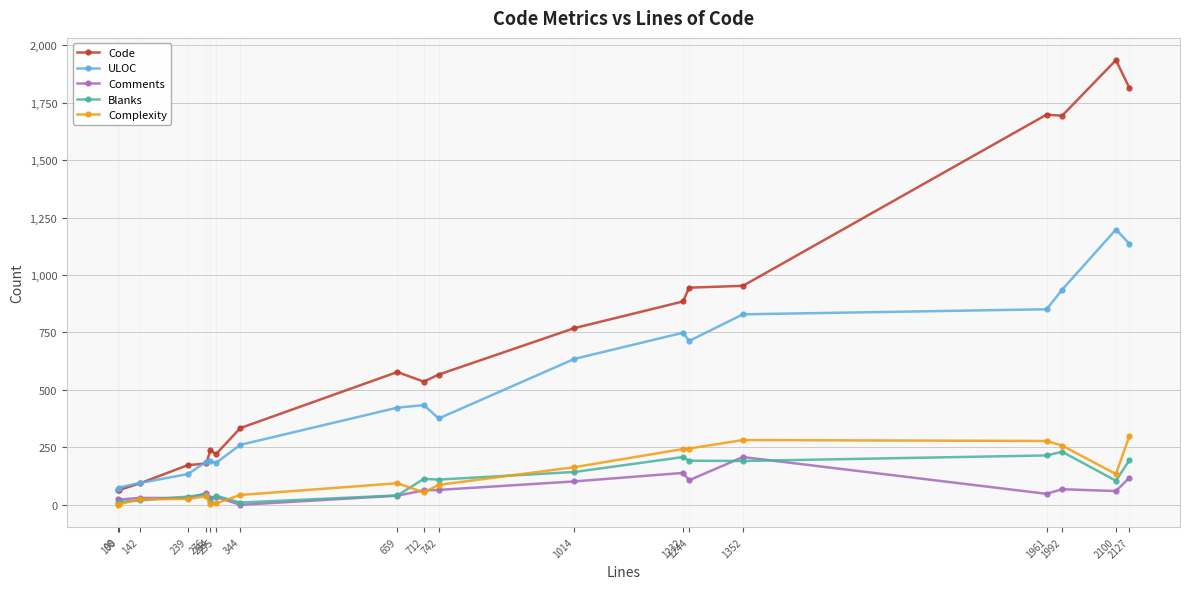

Which series has the widest spread of values?

Code